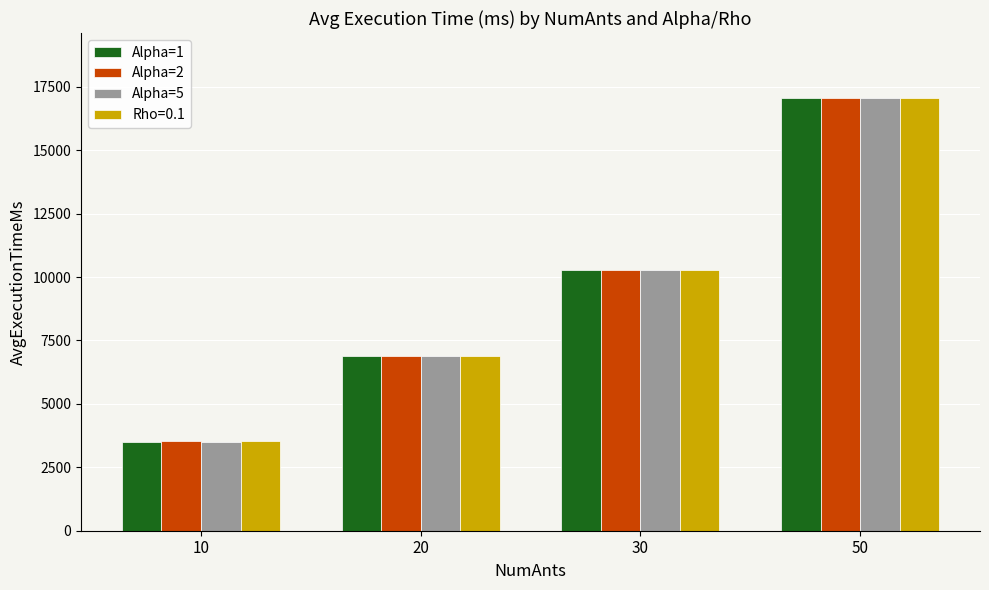

What is the difference between the maximum and minimum values in the Alpha=5 series?

13556.5